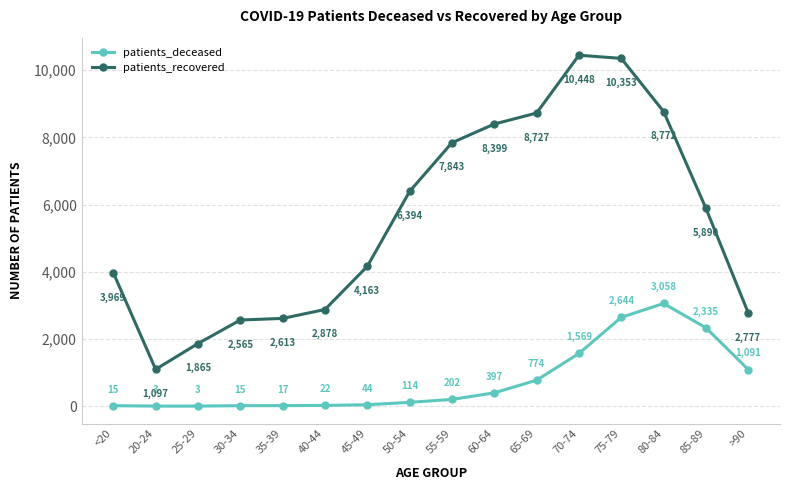

Which series has the largest range (max minus min)?

patients_recovered